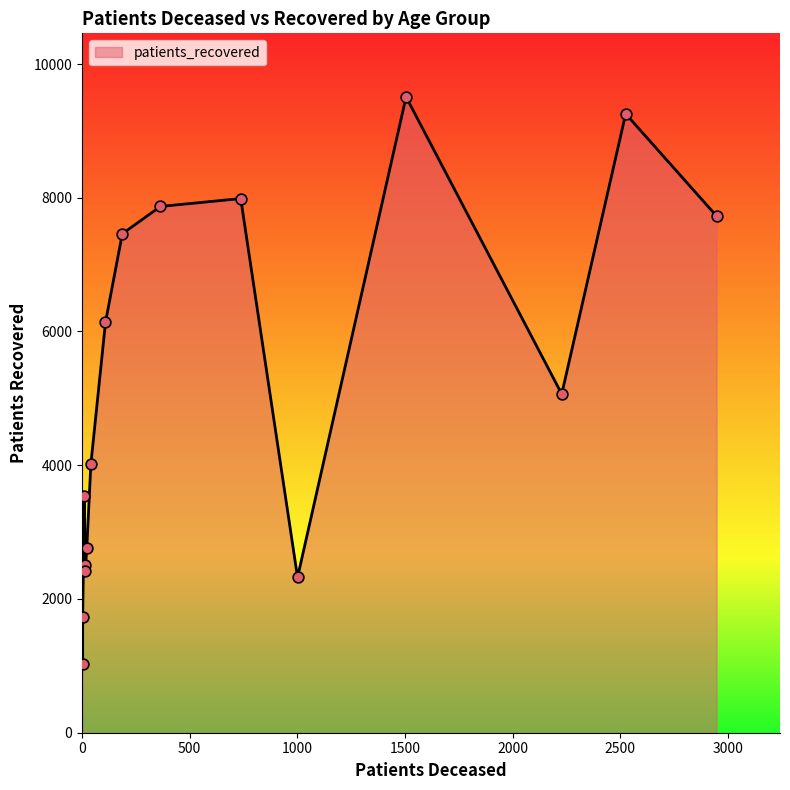

What is the total value across all series at <20?

3558